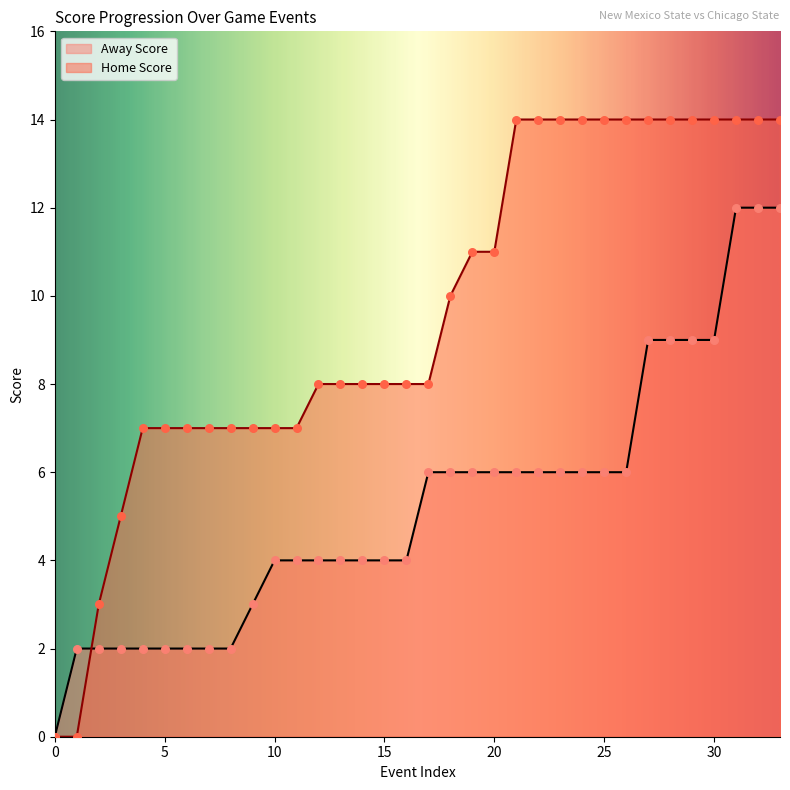

What are all the series names shown in the legend?

Away Score, Home Score